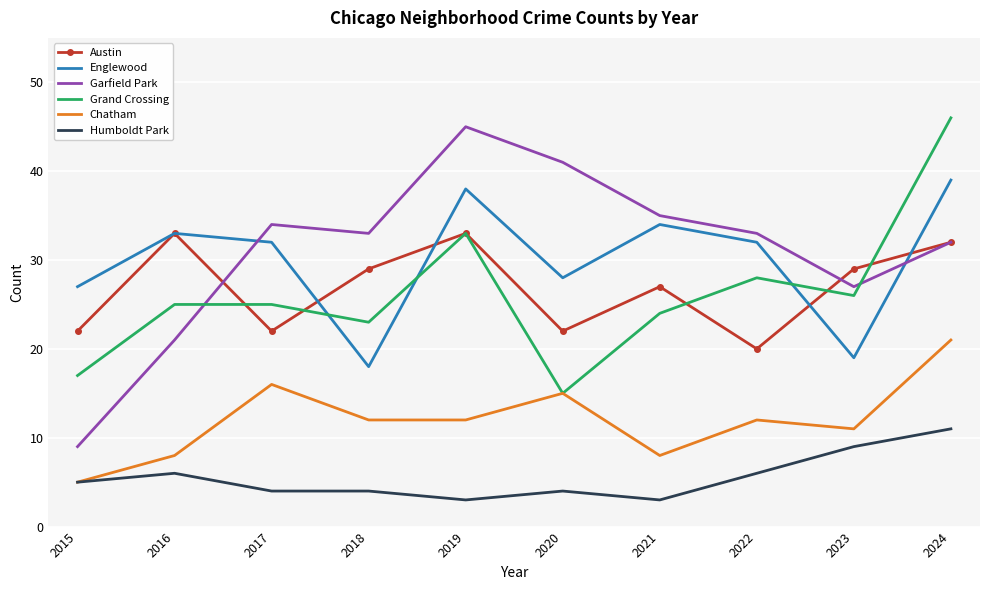

The Austin series shows 20 at 2022. True or false?

True